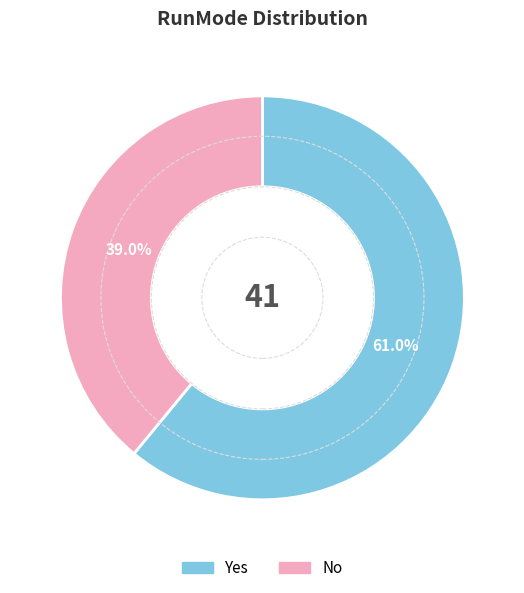

Approximately how many times larger is the value at Yes compared to No?

1.6